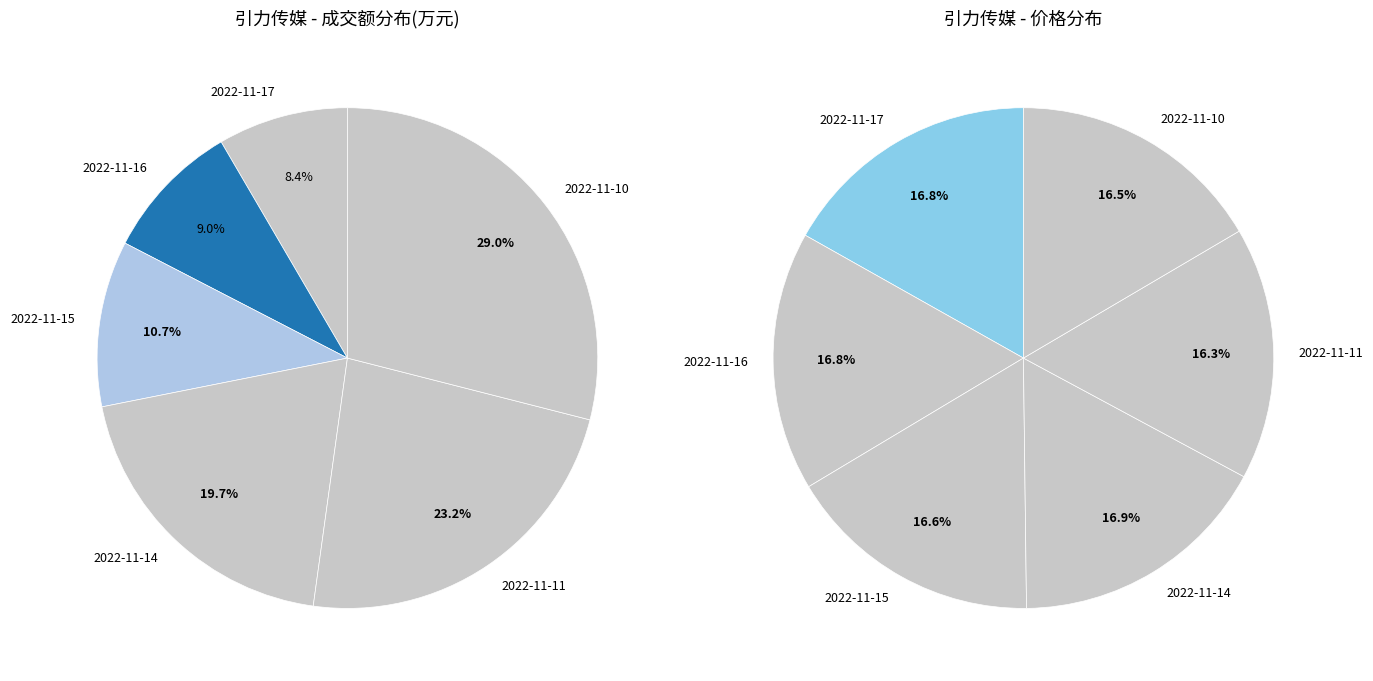

How many segments does this pie chart have?

6